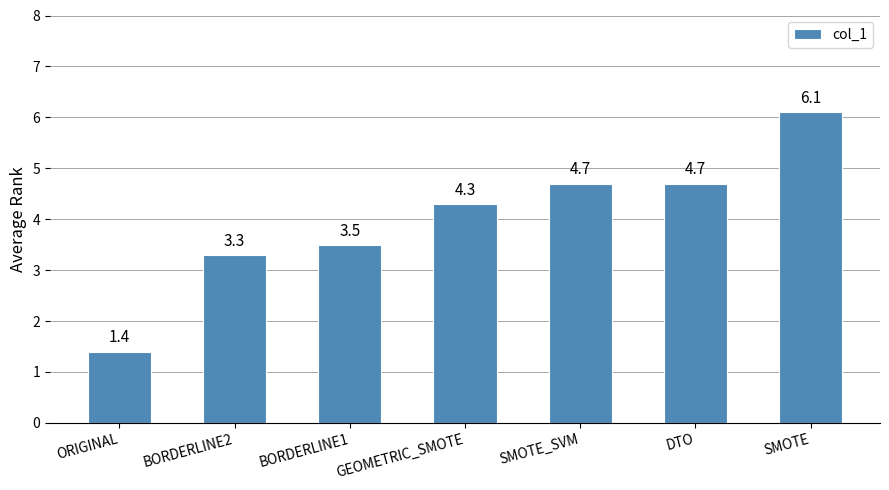

What is the label of the 1st bar from the right?

SMOTE